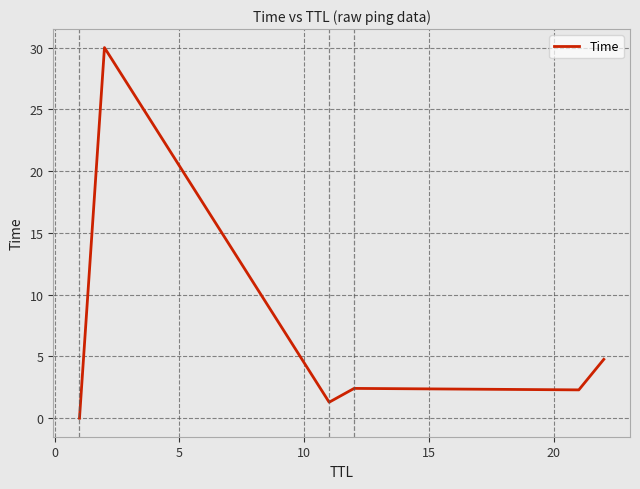

What is the difference between the maximum and minimum values?

30.0